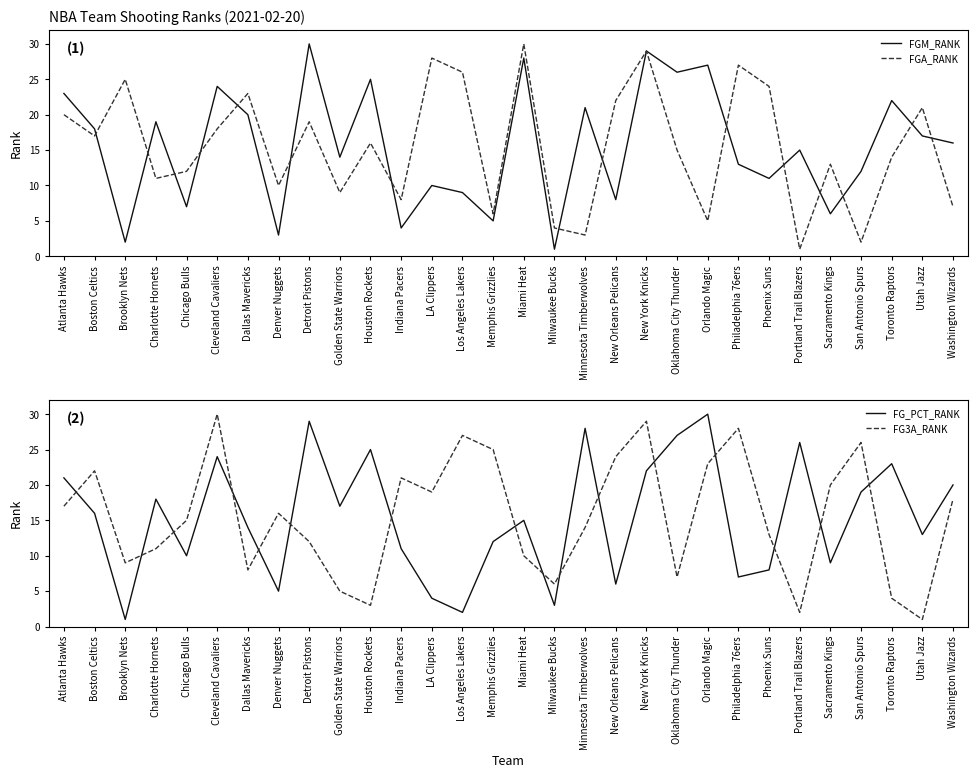

Is it true that FGA_RANK equals 19 at Detroit Pistons?

True